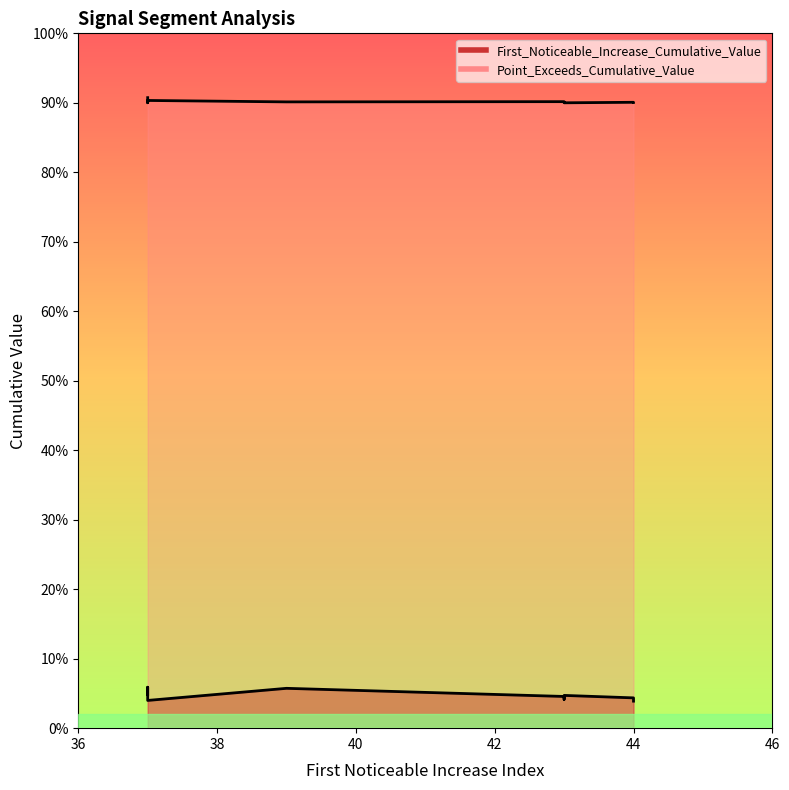

The Point_Exceeds_Cumulative_Value series shows 0.2 at 43. True or false?

False